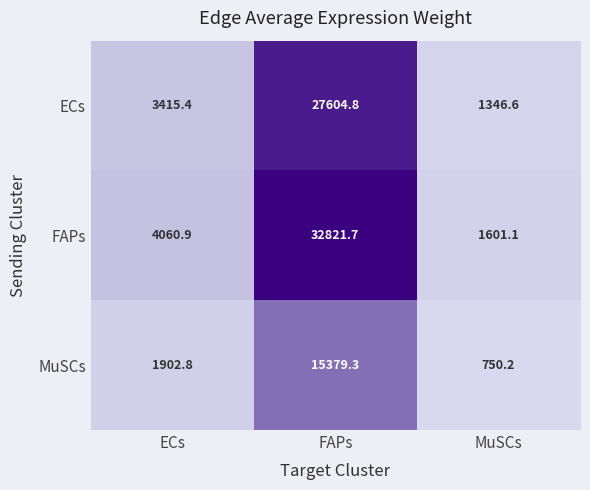

At how many categories does at least one series exceed 7206?

1